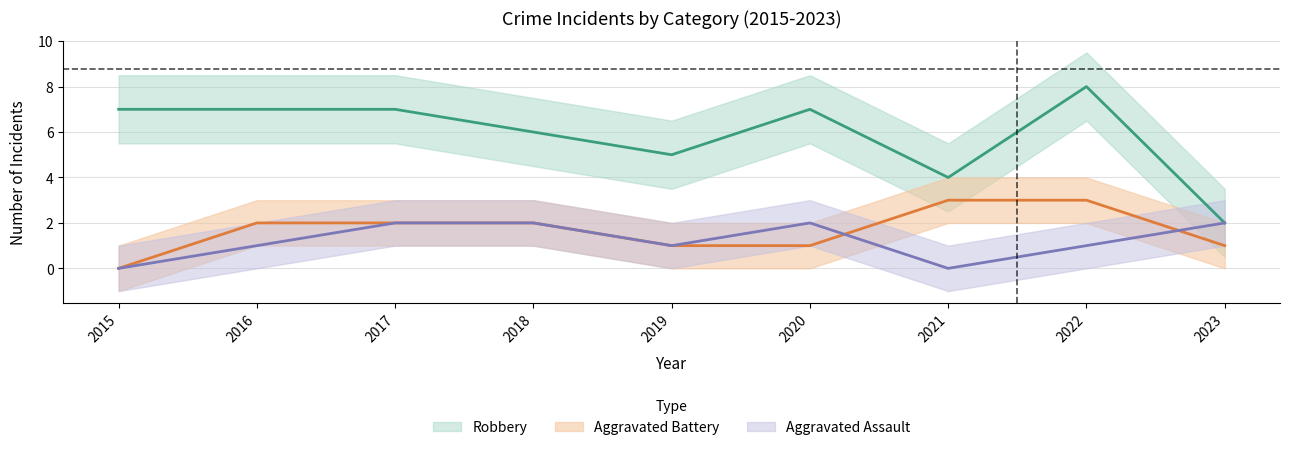

At how many categories does at least one series exceed 7?

1